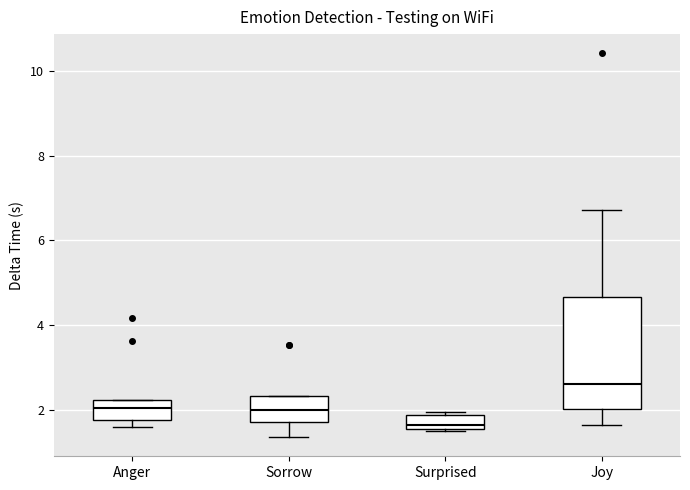

Which box has the highest median line?

Joy